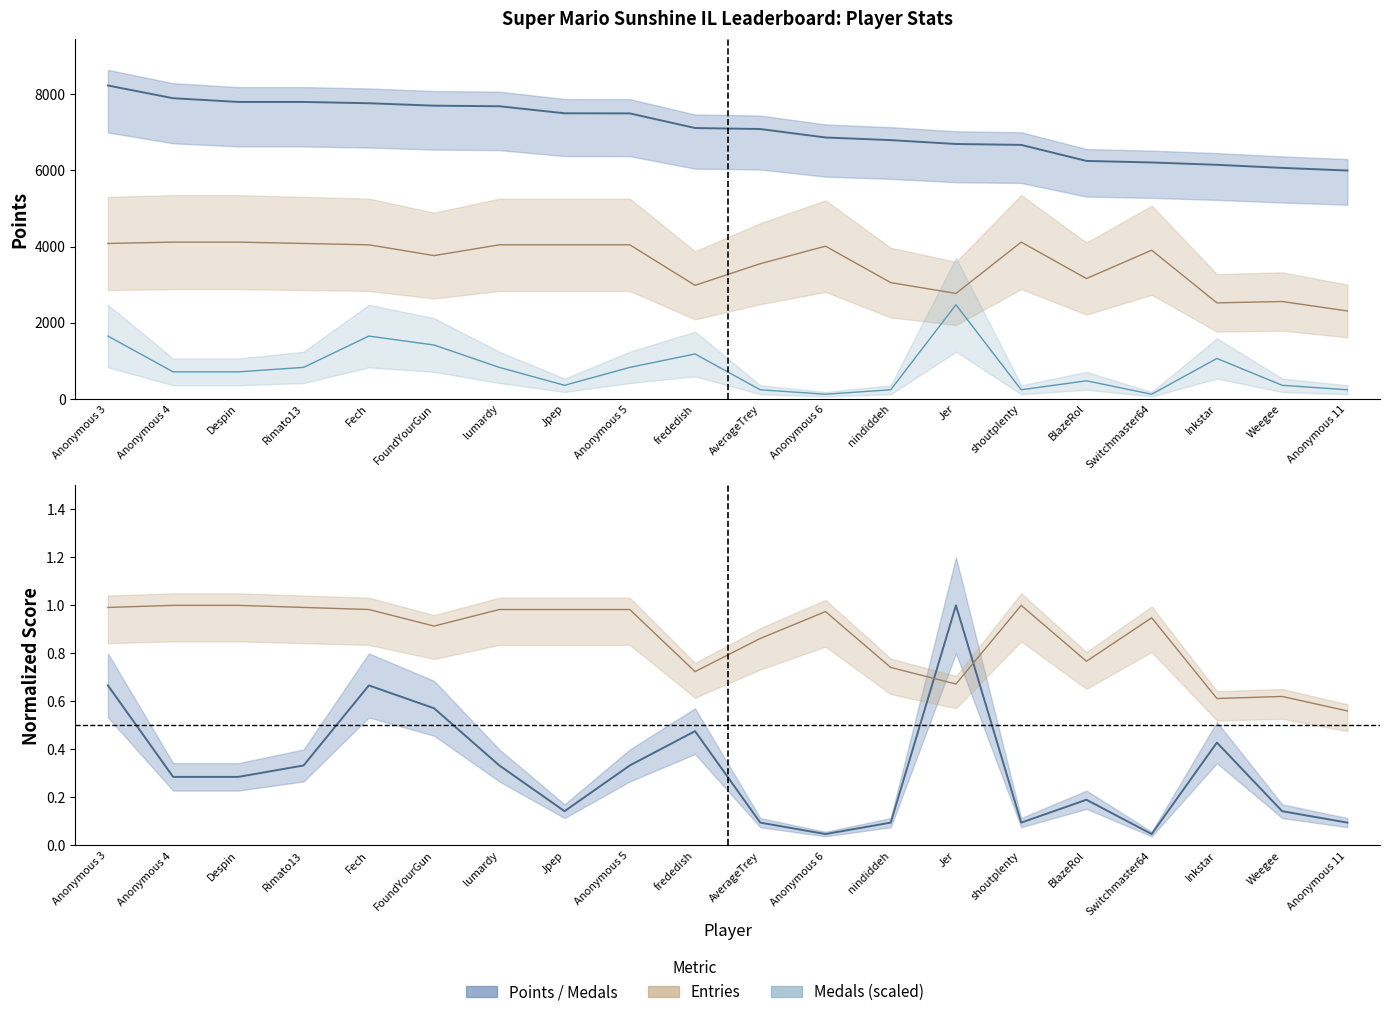

Between Anonymous 6 and nindiddeh, which series saw the biggest shift?

Entries